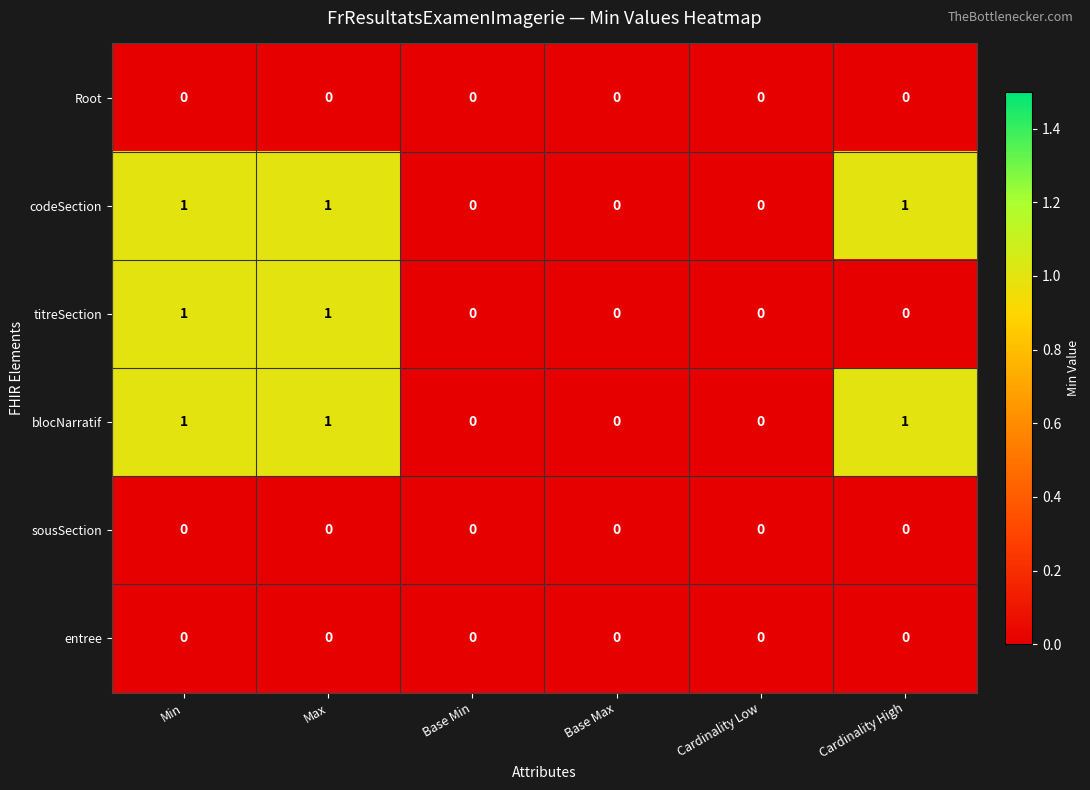

Count the blocNarratif values in the range 0 to 1.

6